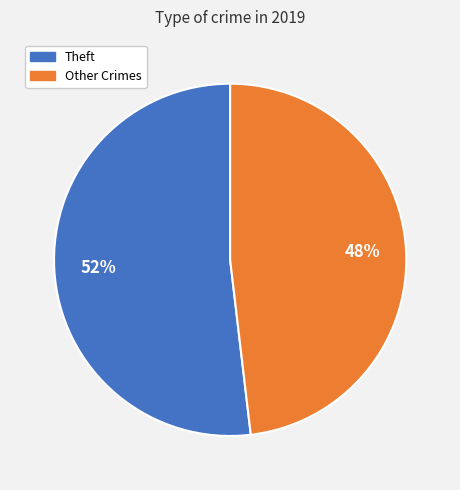

Is there a majority slice in this chart?

Yes